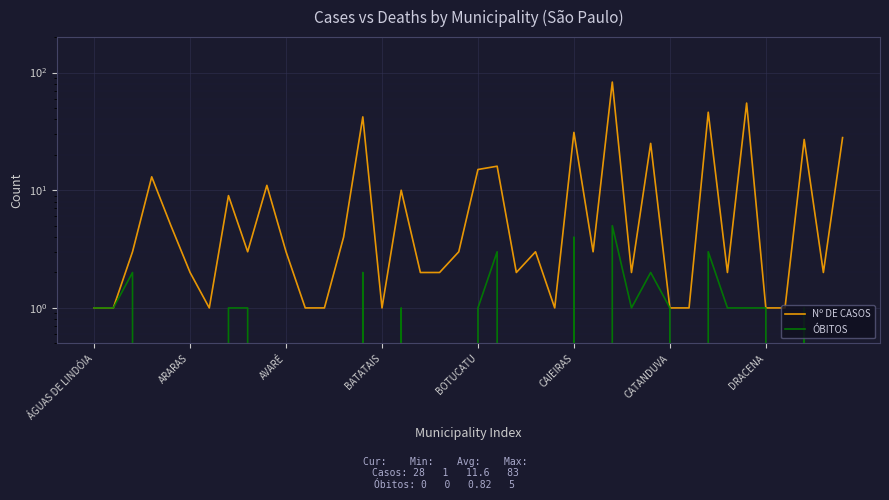

What is the difference between the highest and lowest values at 16?

9